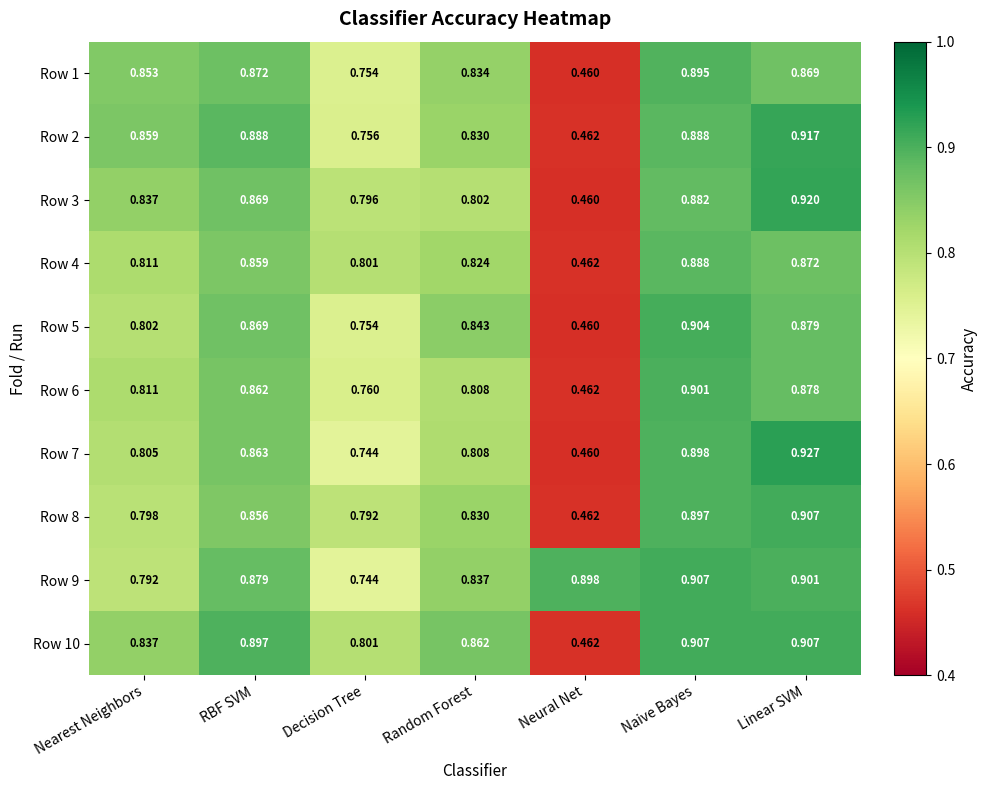

Where is Row 8 nearest to the value 0?

Neural Net